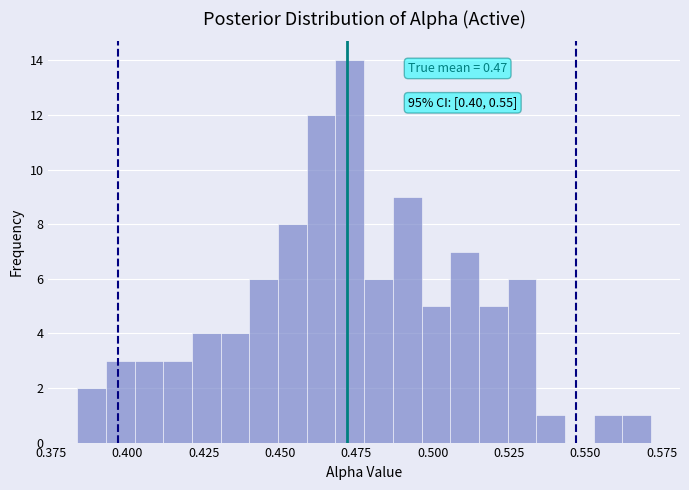

Read against the x-axis, roughly where is the centre of the tallest bar?

0.475